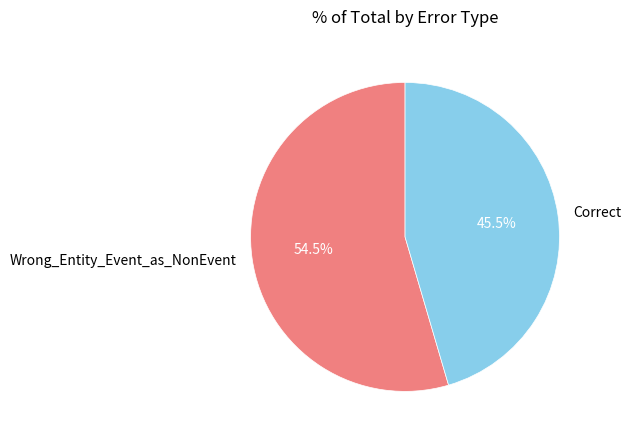

Rank the categories by value from lowest to highest.

Correct, Wrong_Entity_Event_as_NonEvent